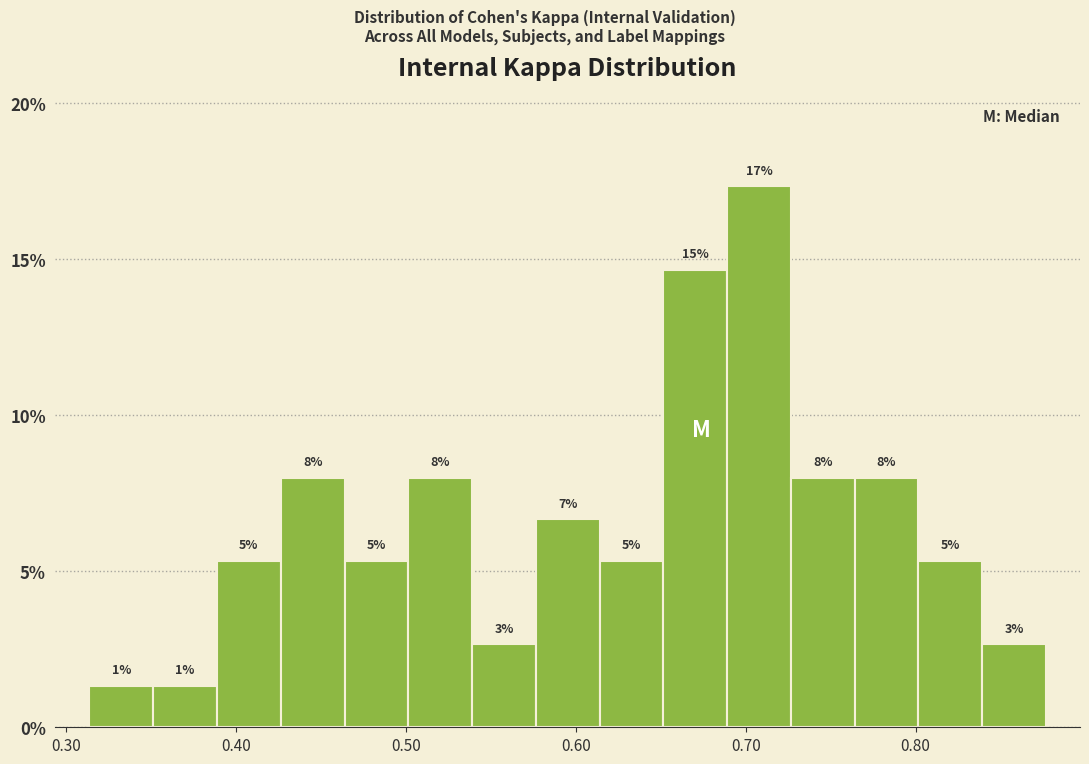

Read against the x-axis, roughly where is the centre of the tallest bar?

0.71